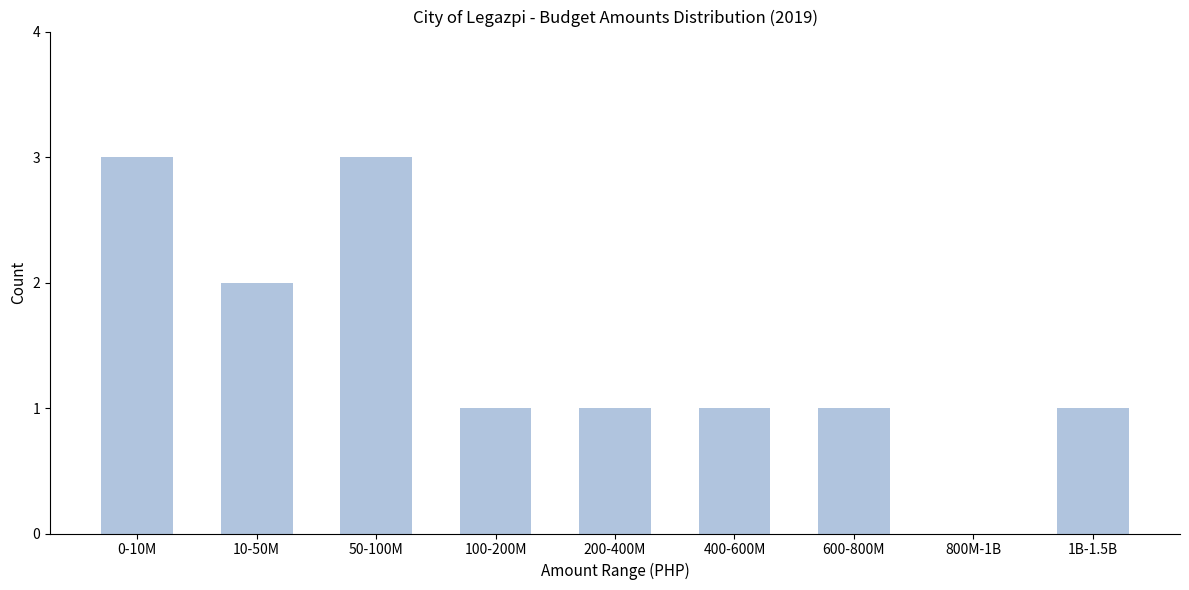

Reading left to right, list all the values displayed in this chart.

0-10M=3	10-50M=2	50-100M=3	100-200M=1	200-400M=1	400-600M=1	600-800M=1	800M-1B=0	1B-1.5B=1